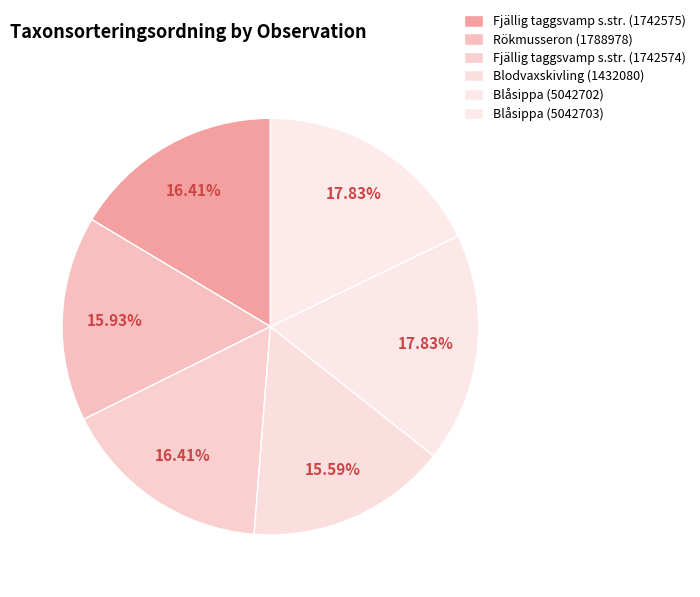

To the nearest percent, what is the average slice percentage?

17%